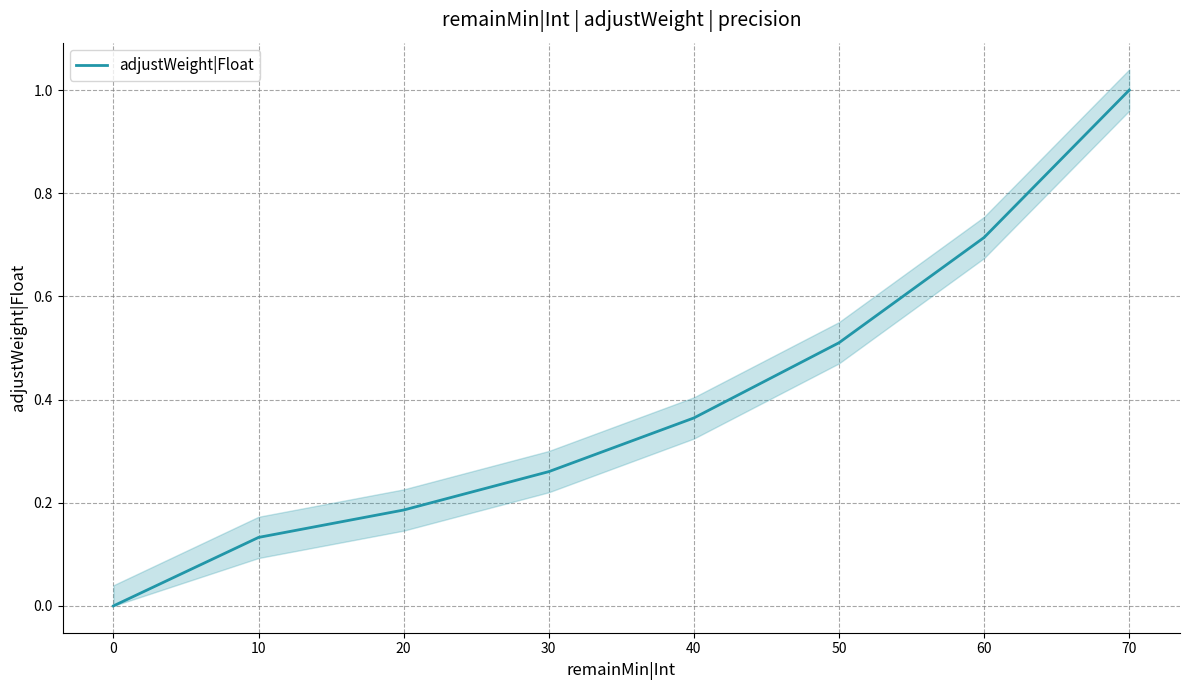

What is the change in value from 70 to 60?

-0.3